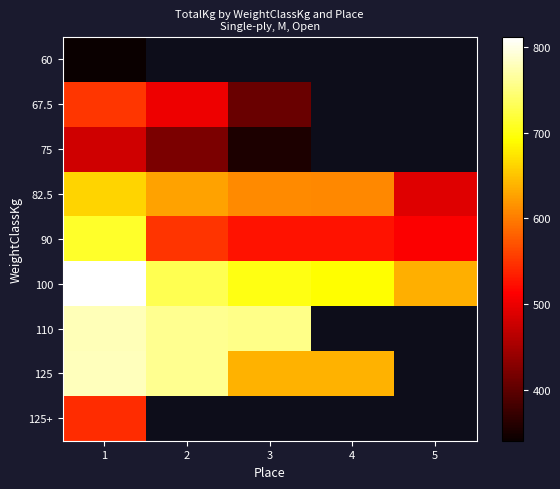

At which label does 125+ reach its peak?

1